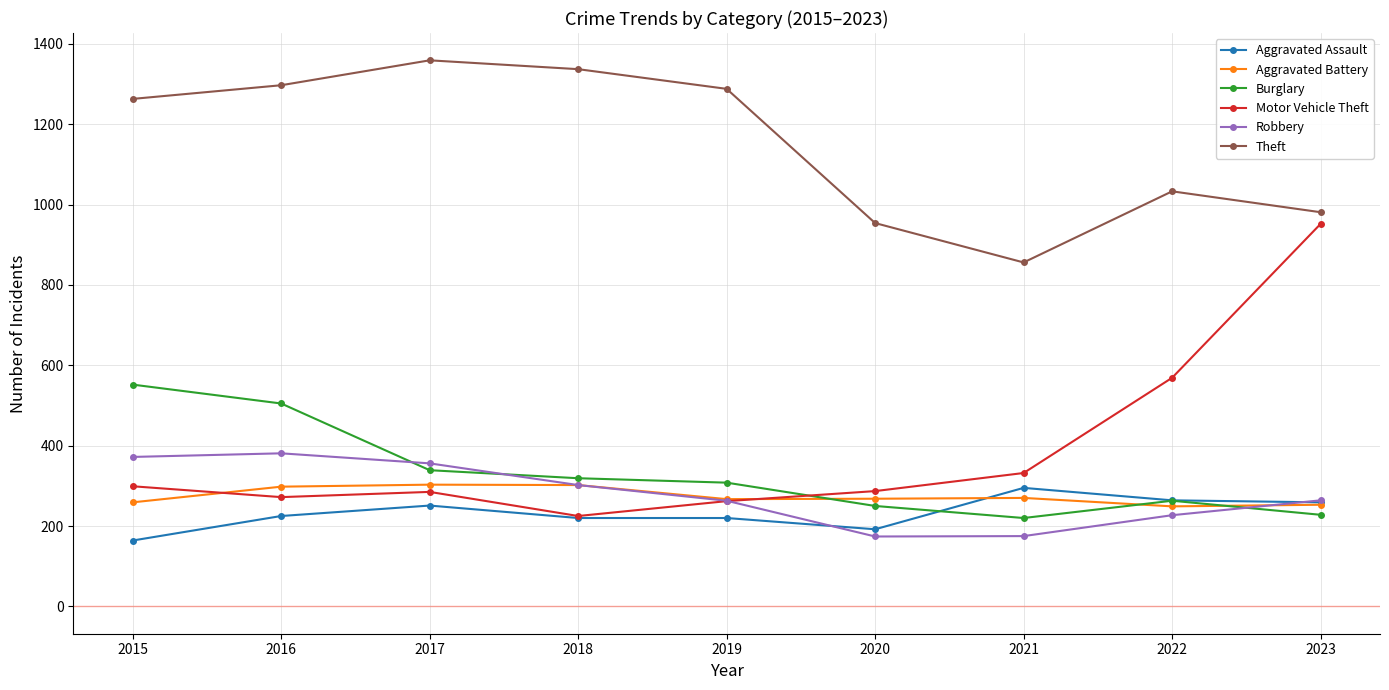

True or false: Burglary has a value of 505 at 2016.

True